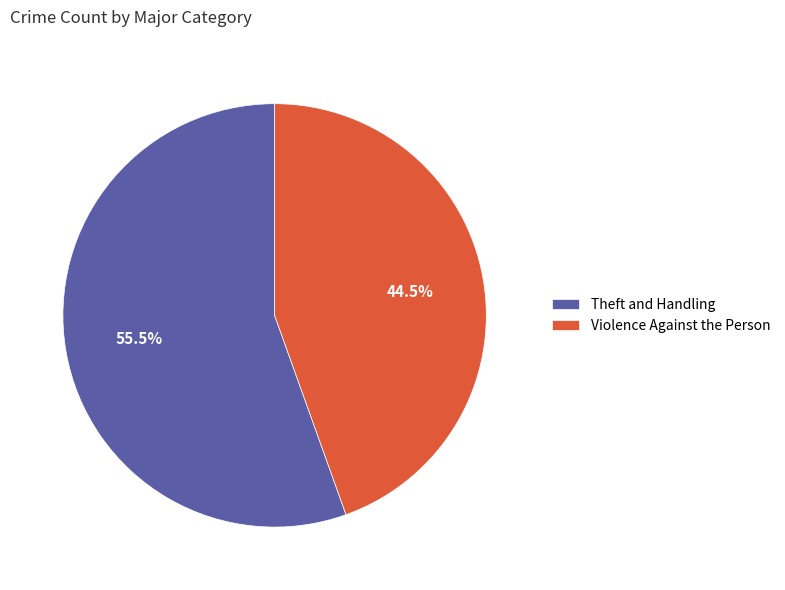

Is it true that Theft and Handling is 66% of the pie?

False